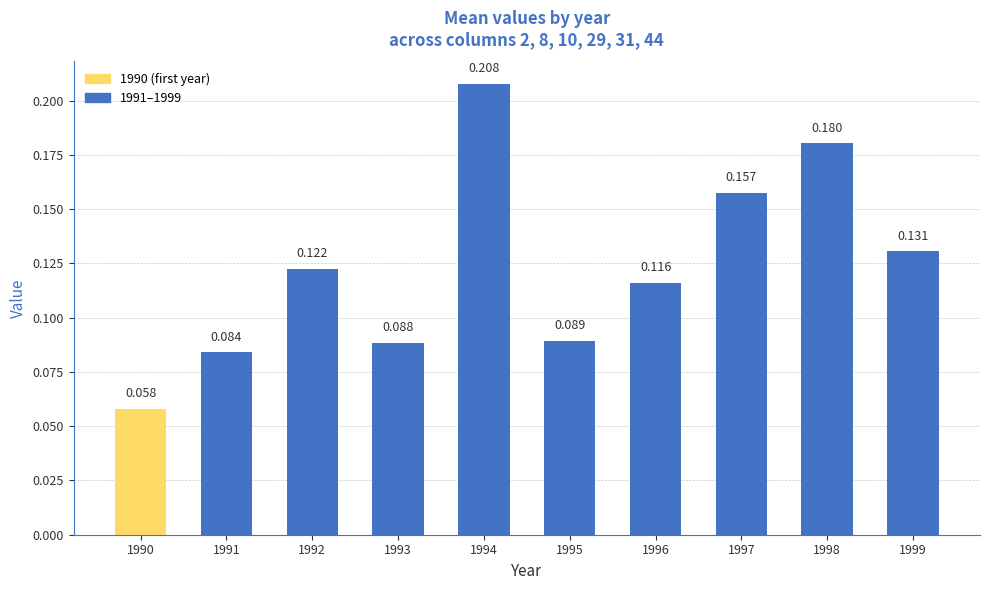

Where is the data nearest to the value 0?

1990